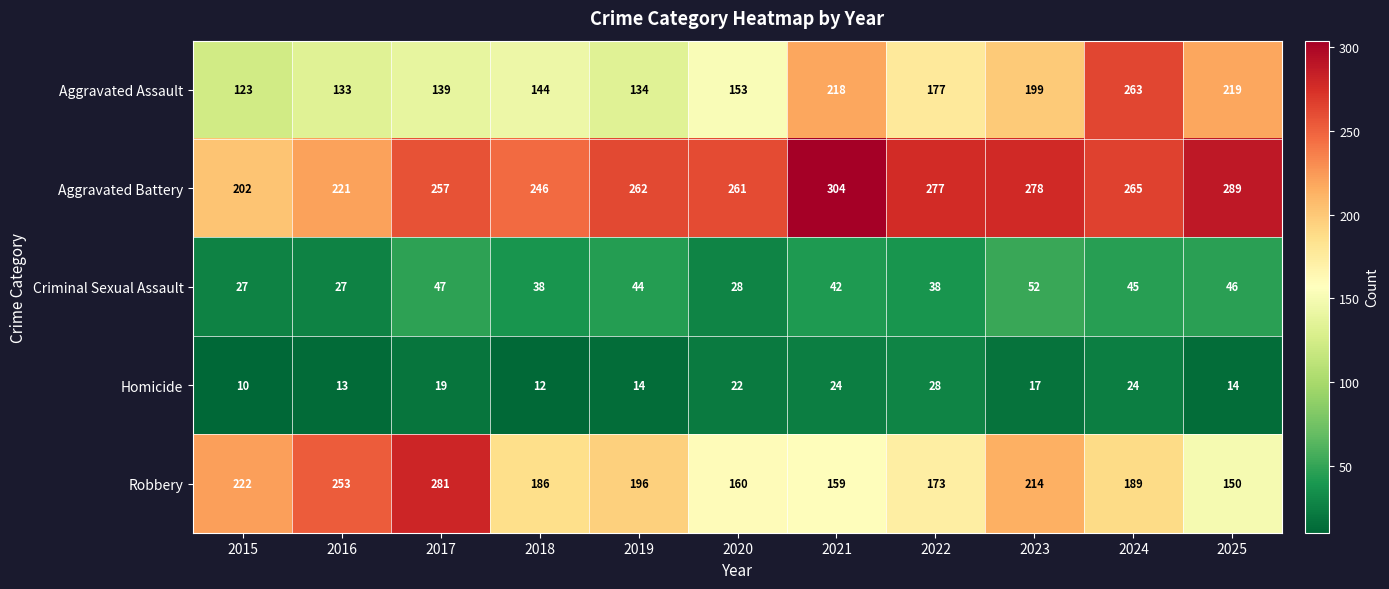

Read the Homicide value at 2019, to the nearest 10.

10